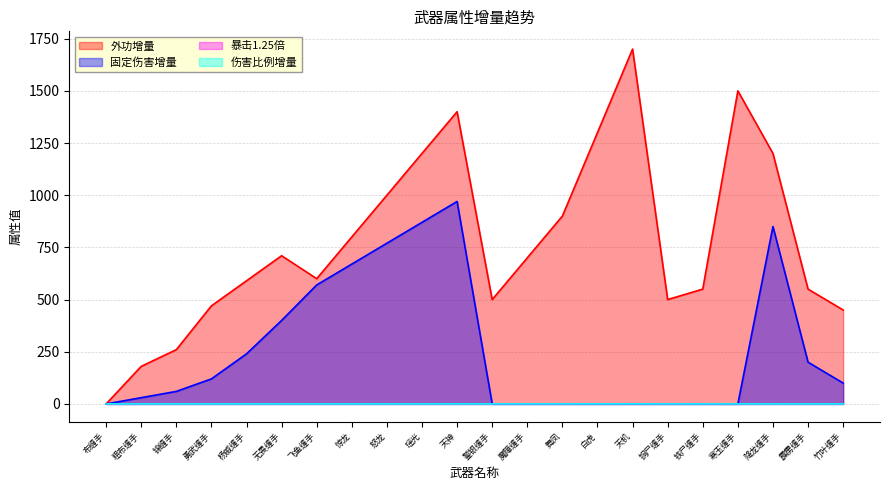

What is the difference between the maximum and minimum values in the 暴击1.25倍 series?

0.8